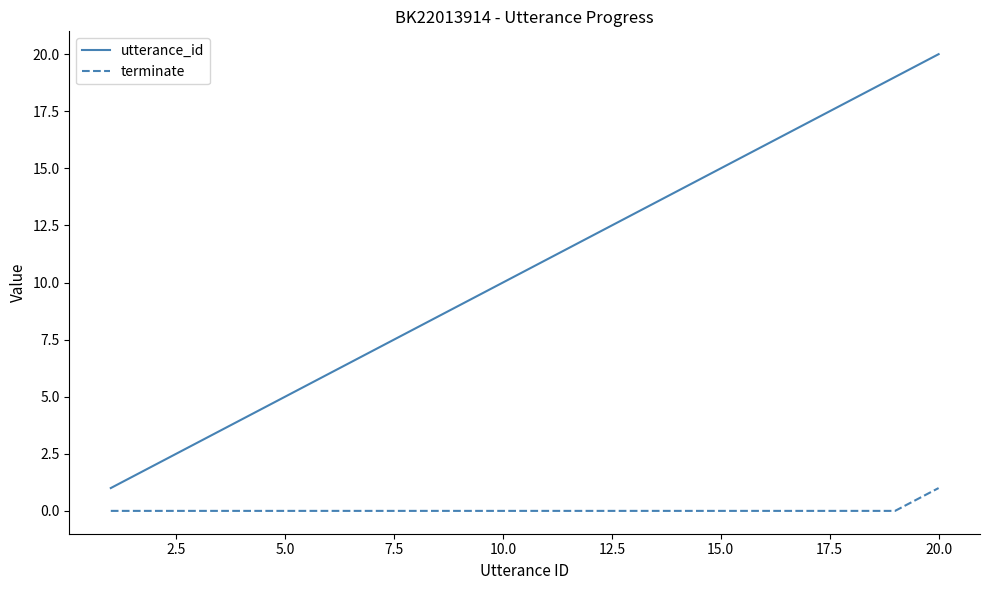

What is the difference between the maximum and minimum values in the utterance_id series?

19